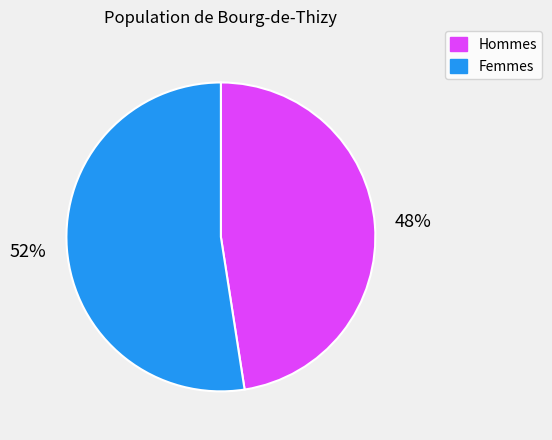

To the nearest percent, what is the average slice percentage?

50%